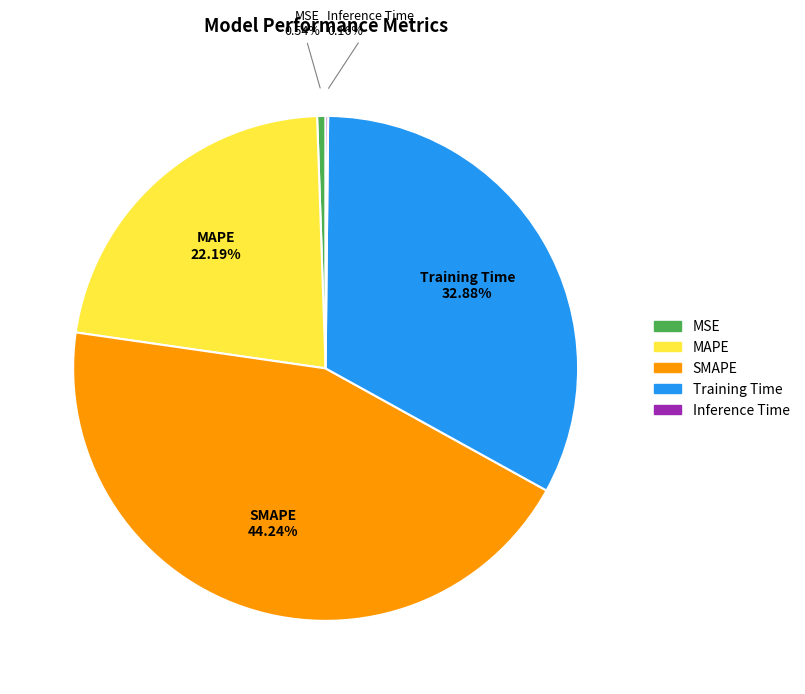

The Training Time slice represents 33% of the pie. True or false?

True